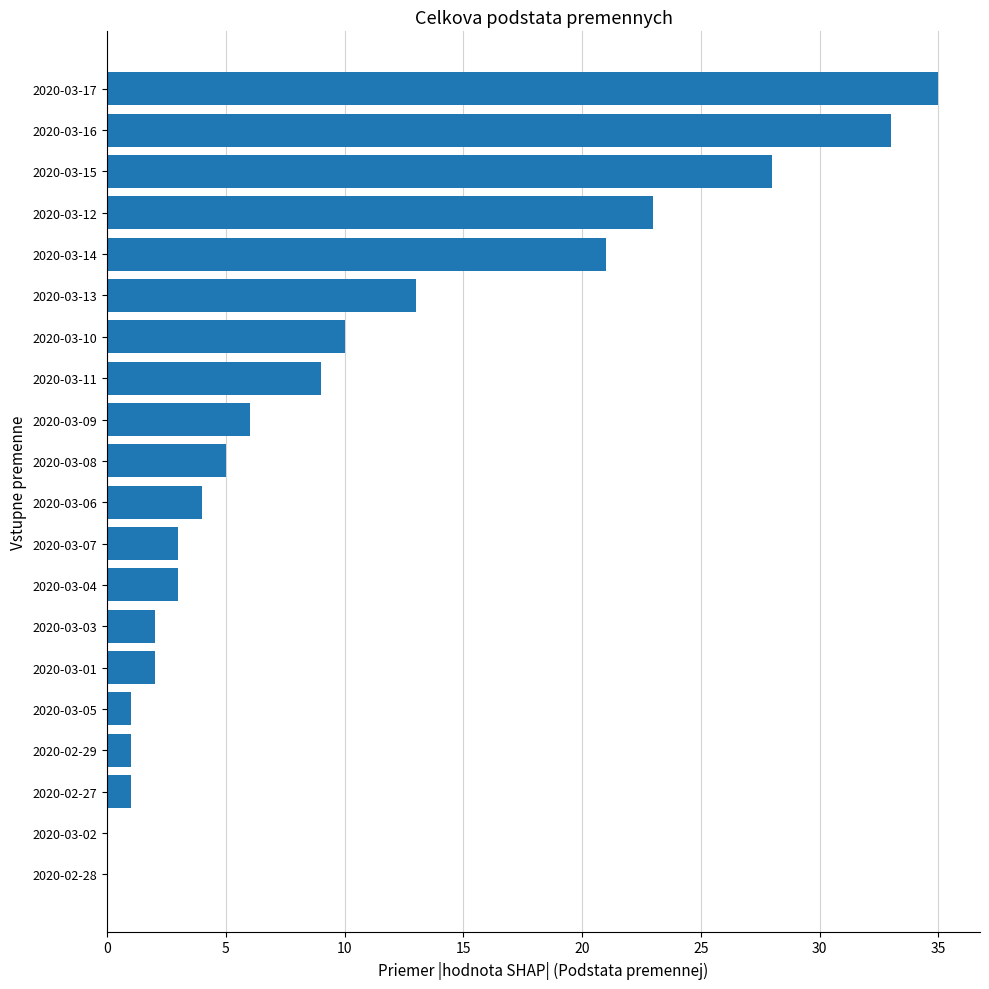

Approximately how many times larger is the value at 2020-03-11 compared to 2020-03-13?

0.7